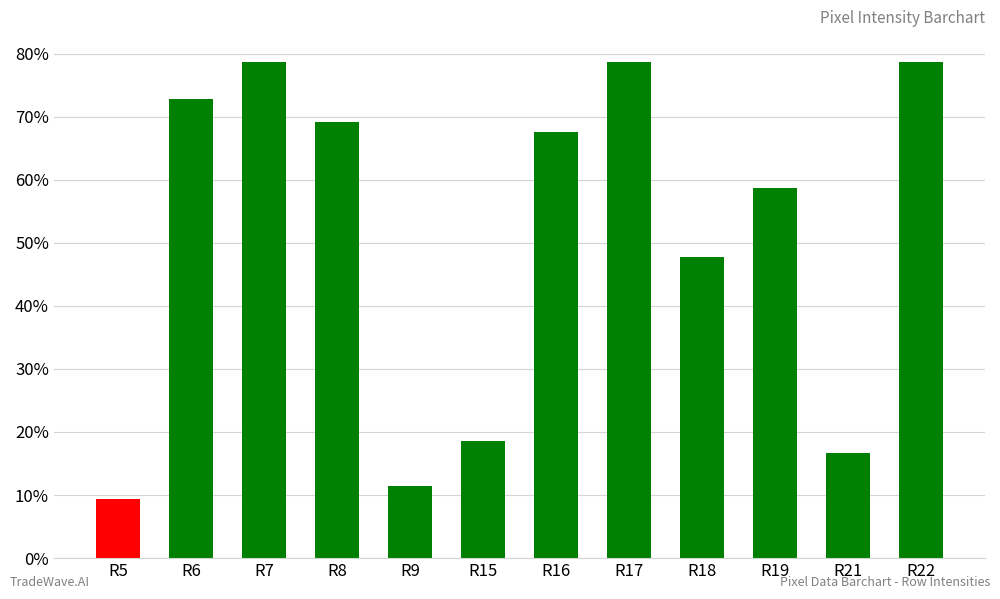

True or false: the data shows 72.8 at R6.

True